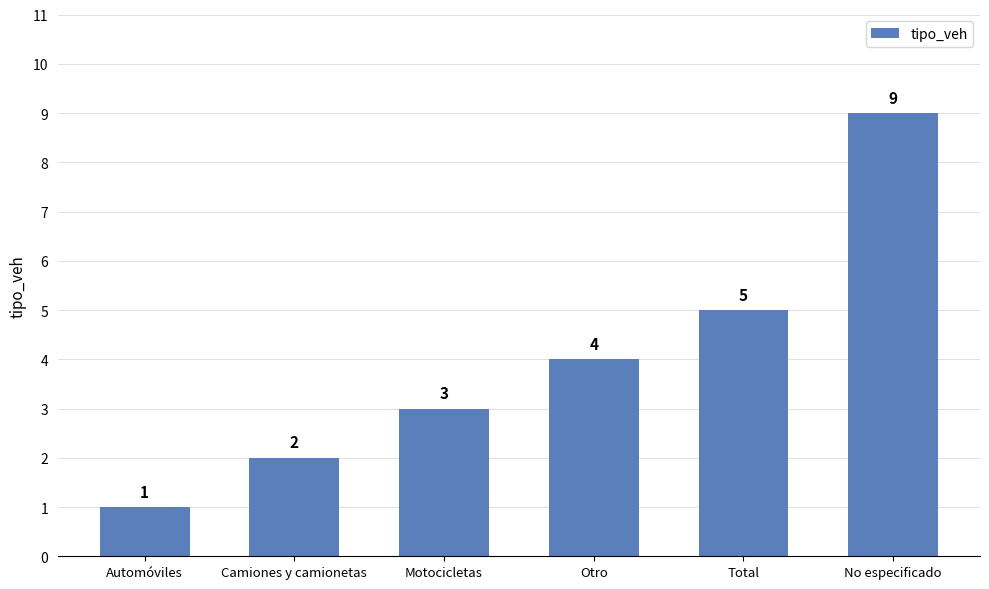

True or false: the data shows 9 at No especificado.

True